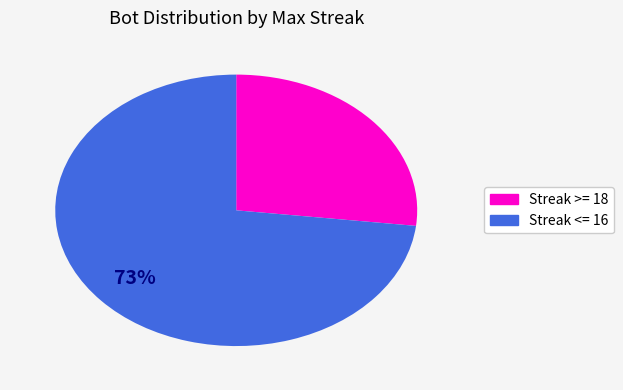

Is there any slice that represents more than half of the pie?

Yes